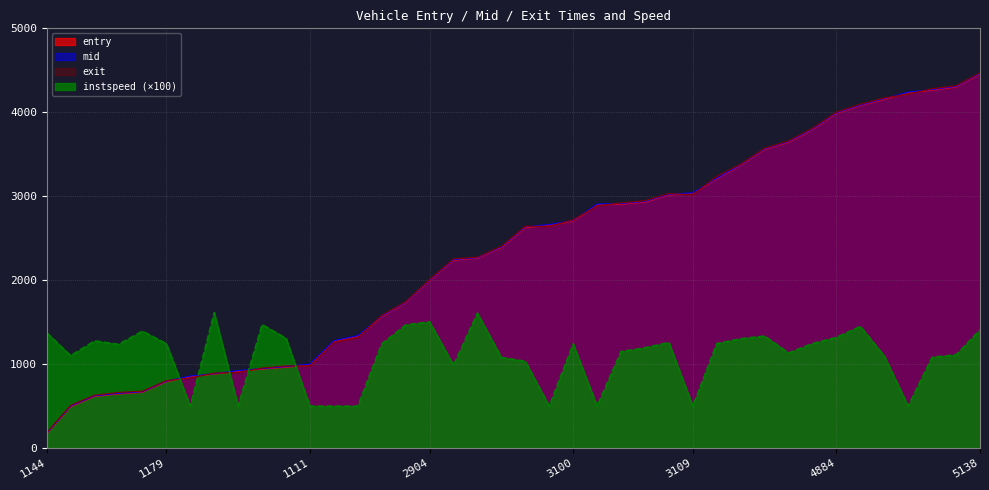

What is the minimum value for instspeed?

500.0